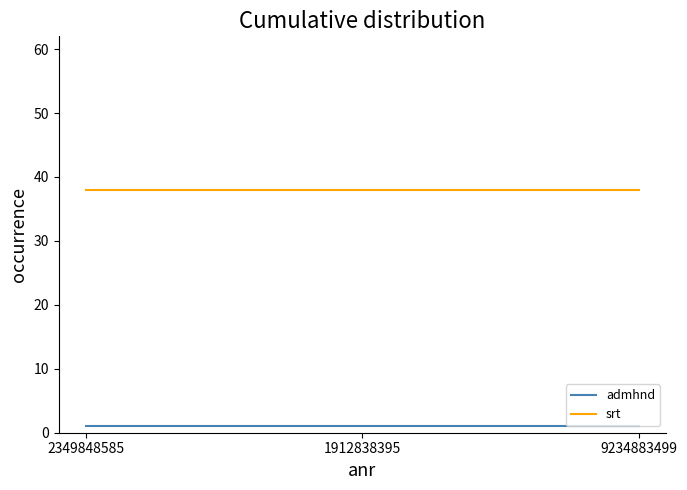

True or false: srt has a value of 38 at 9234883499.

True